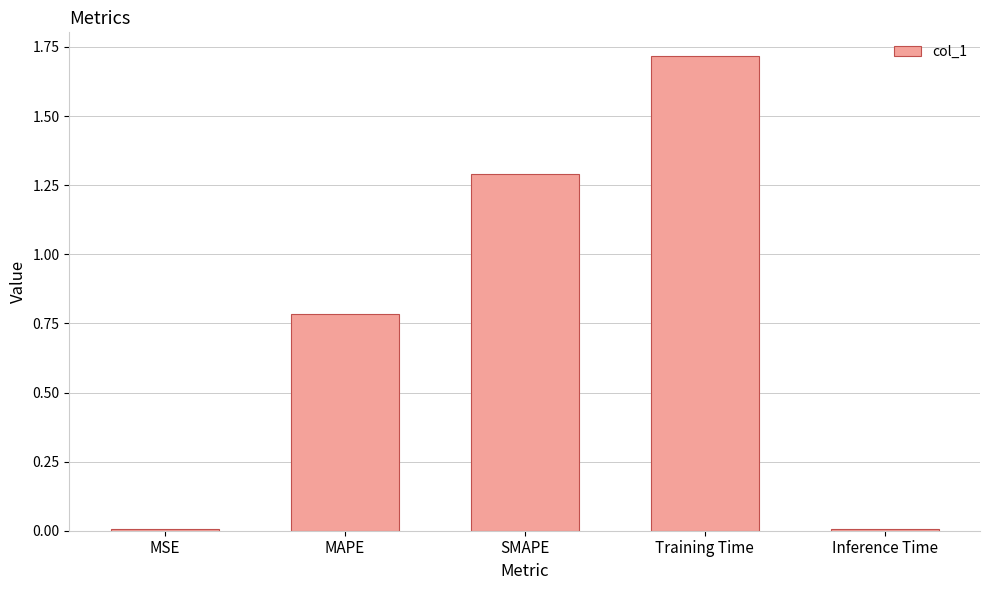

What is the change in value from SMAPE to Training Time?

+0.4